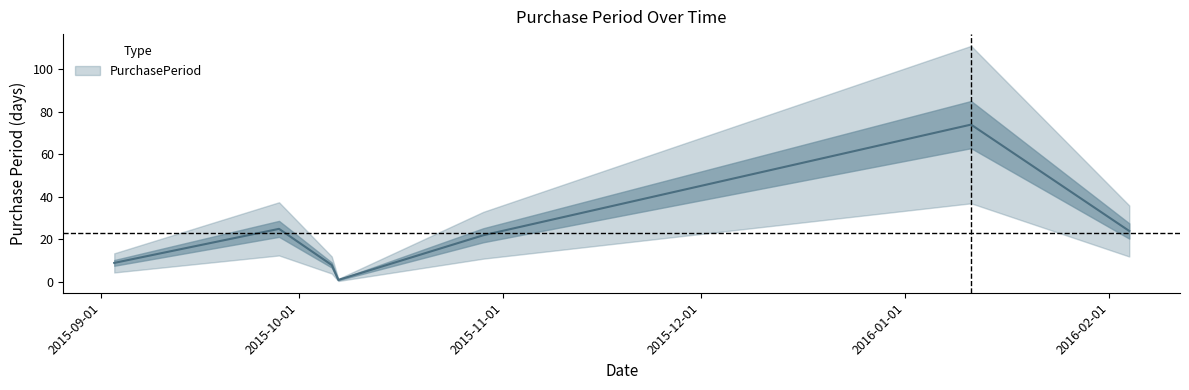

Approximately how many times larger is the value at 2015-10-29 compared to 2015-10-06?

2.8